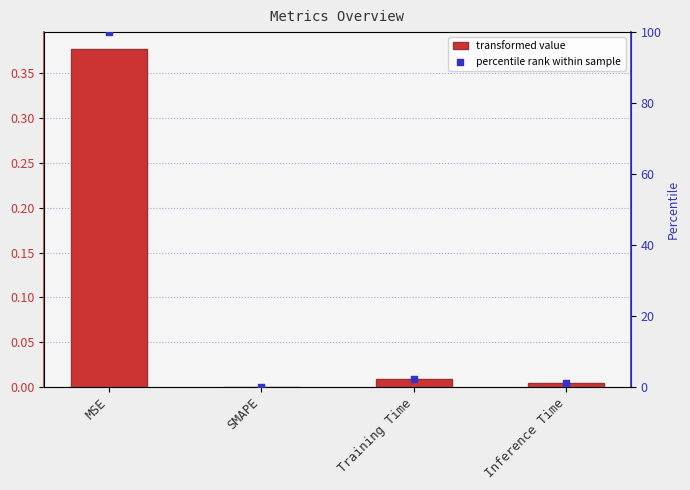

Which series has the largest Y range (max minus min)?

percentile rank